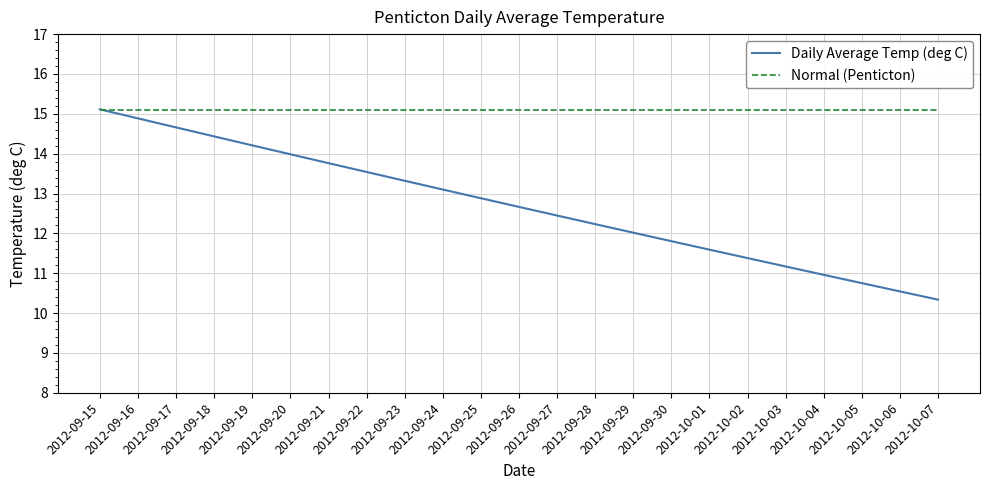

Is this an area chart (filled region under the line)?

No